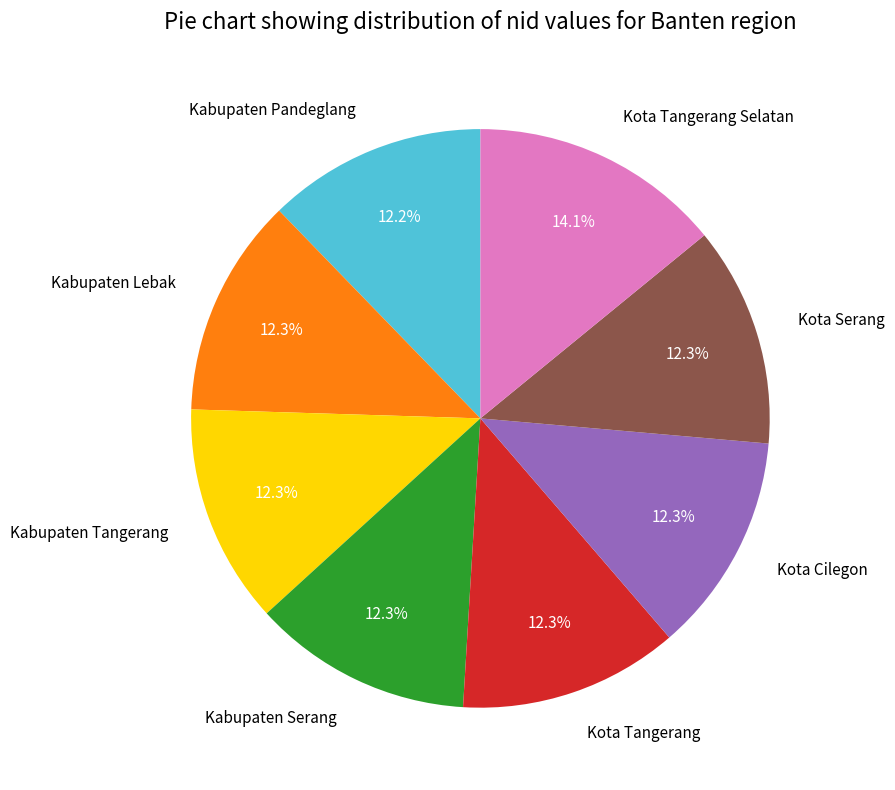

What is the total percentage of Kota Tangerang Selatan and Kota Cilegon?

26.4%